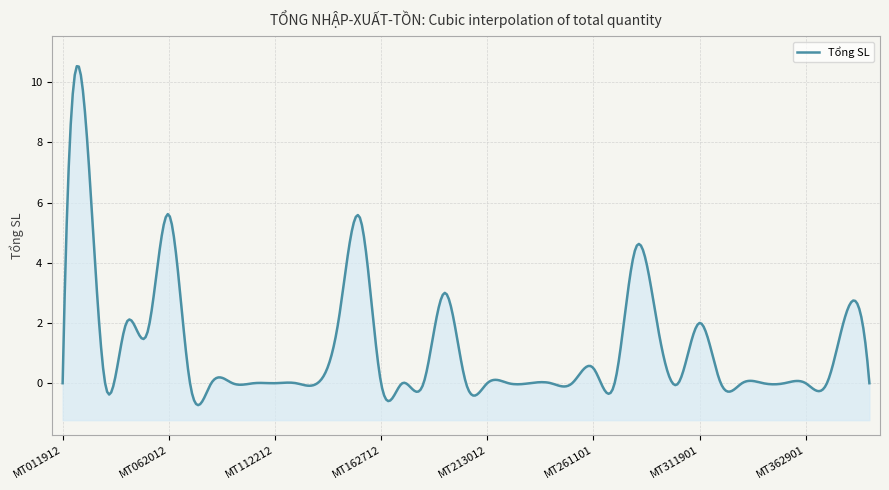

Is it true that the value at MT301701 is 4.2?

False